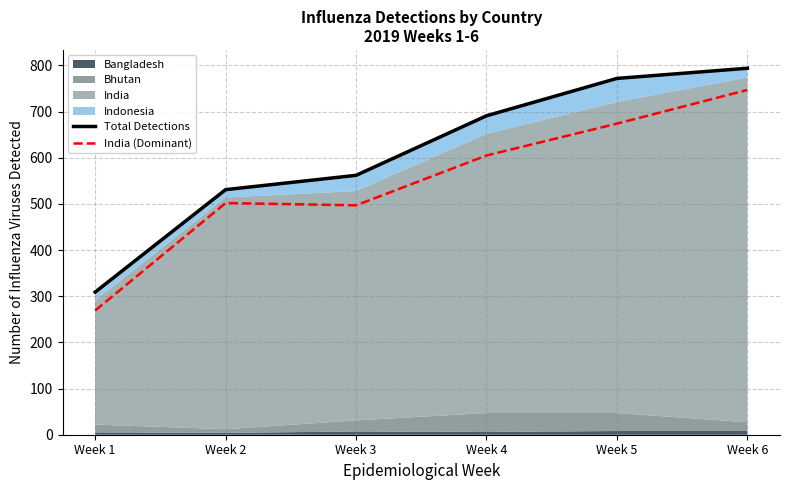

True or false: India (Dominant) and Total Detections intersect in this chart.

False